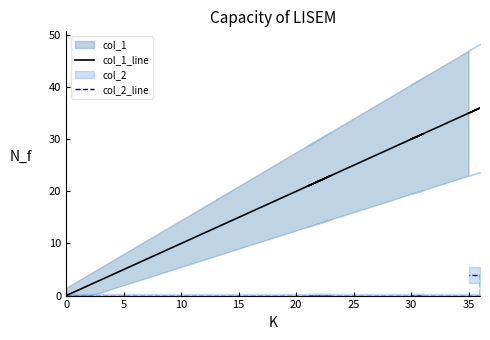

True or false: col_2_line and col_1_line intersect in this chart.

False